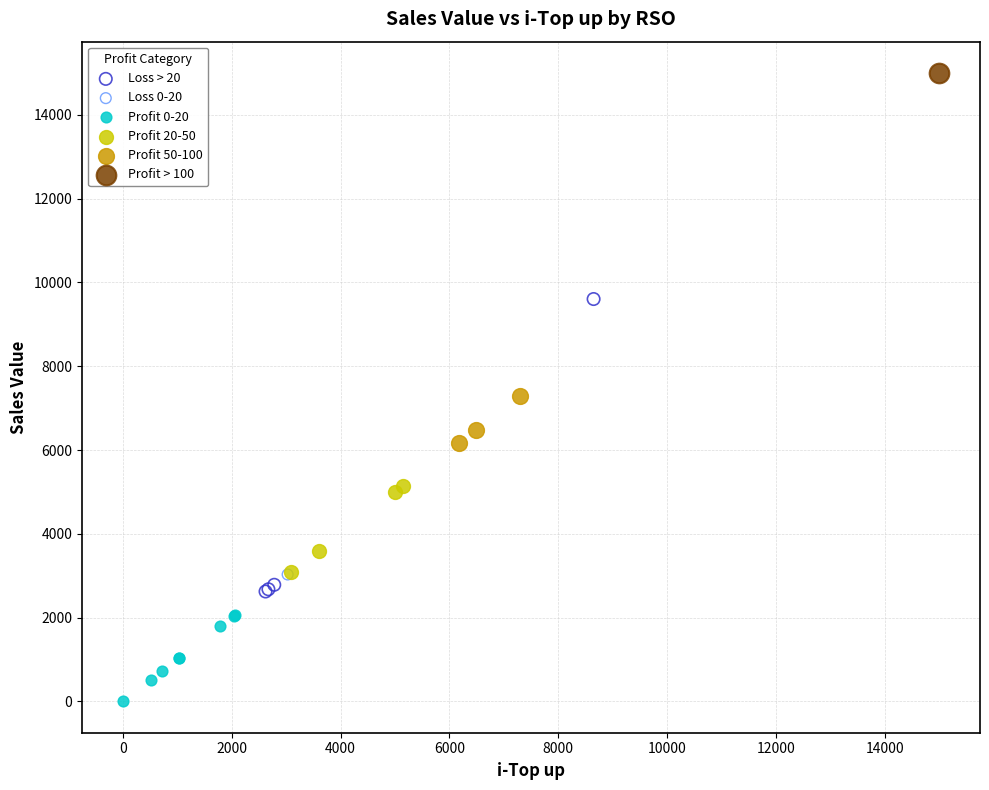

What are all the series names shown in the legend?

Loss > 20, Loss 0-20, Profit 0-20, Profit 20-50, Profit 50-100, Profit > 100